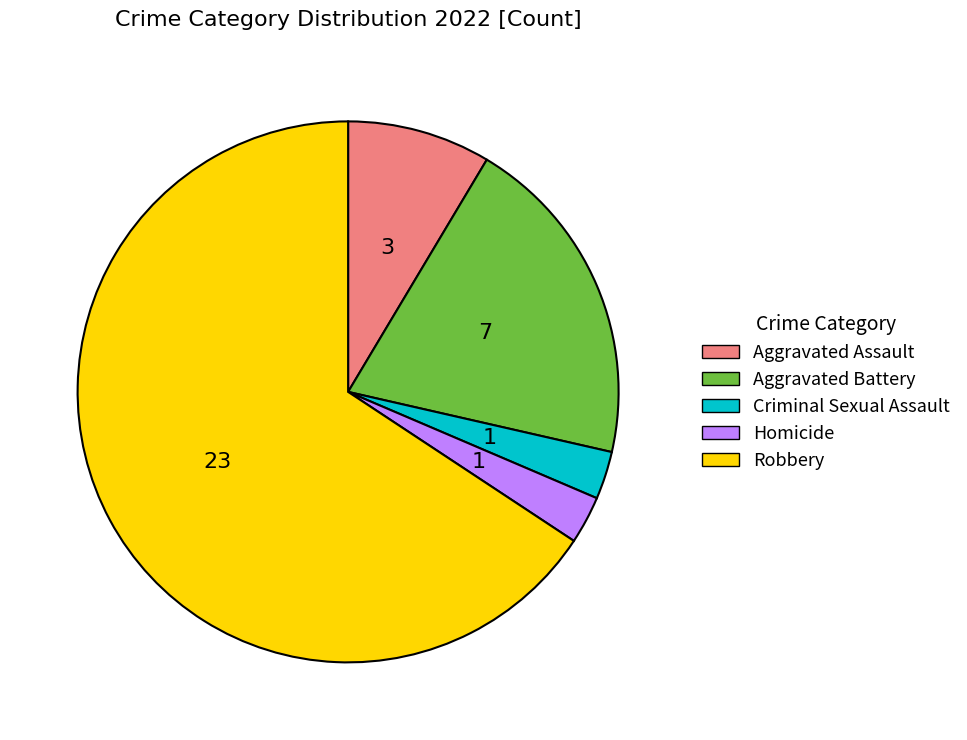

Is the sum of Robbery and Criminal Sexual Assault greater than half?

Yes